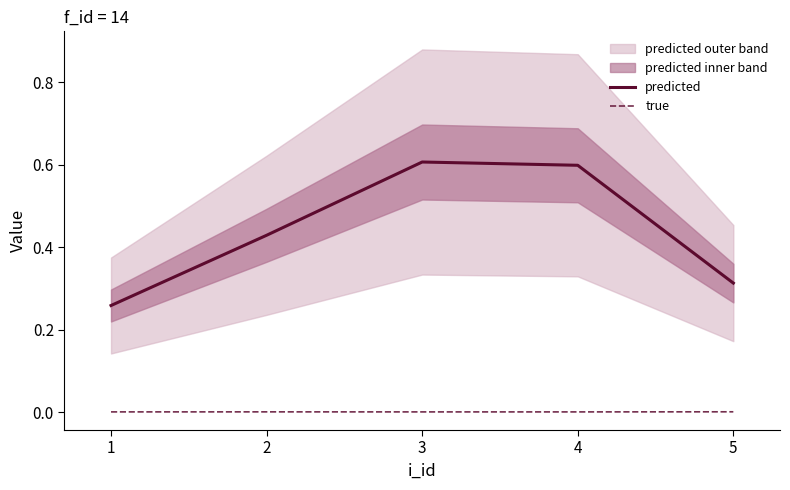

List the series in order of their overall mean, lowest first.

true, predicted